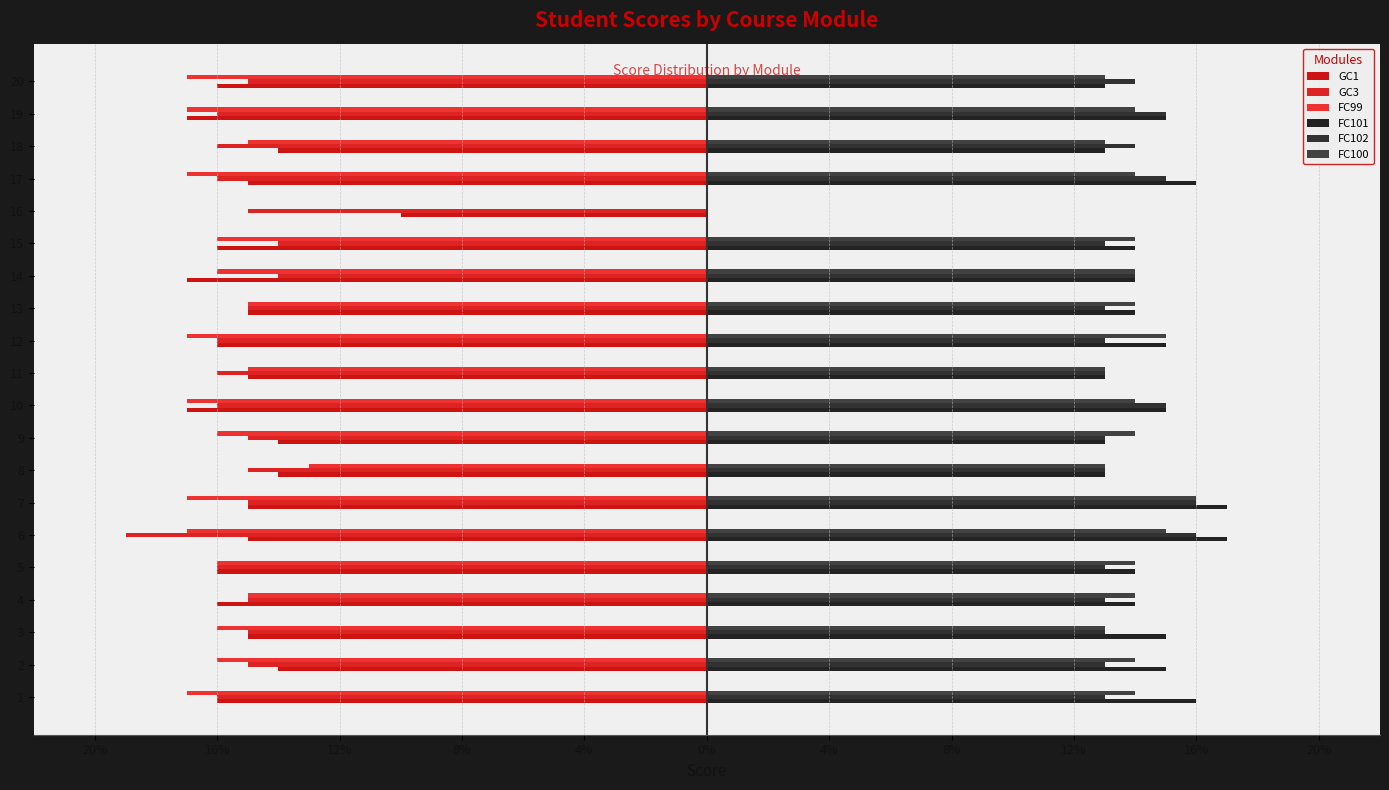

What is the label of the 8th bar from the right?

12